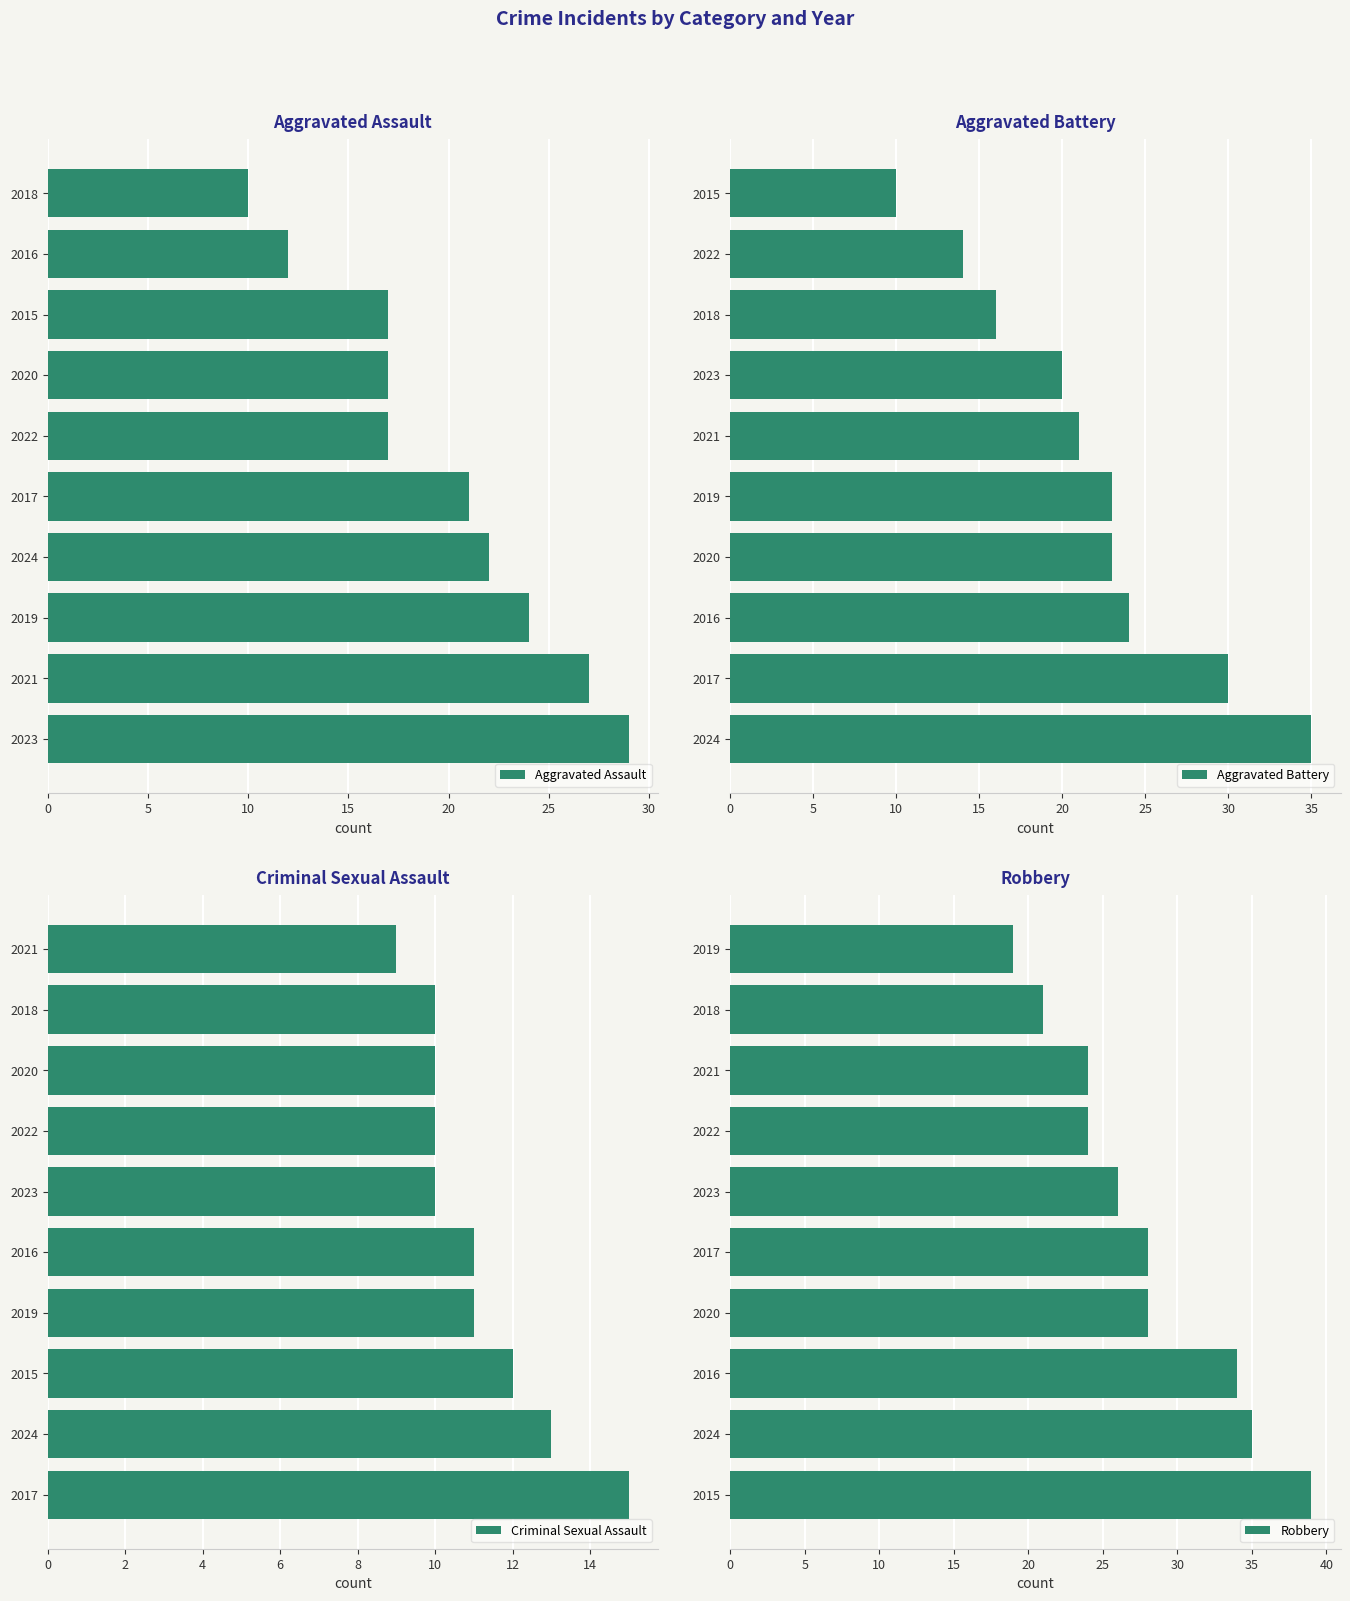

What is the sum of the Robbery values at 2018 and 2015?

60